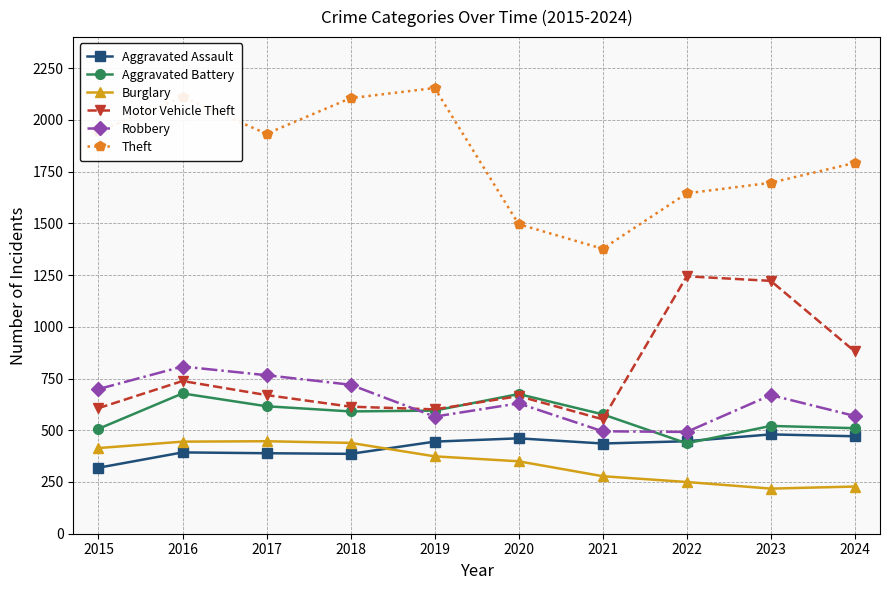

What is the difference between the highest and lowest values at 2015?

1627